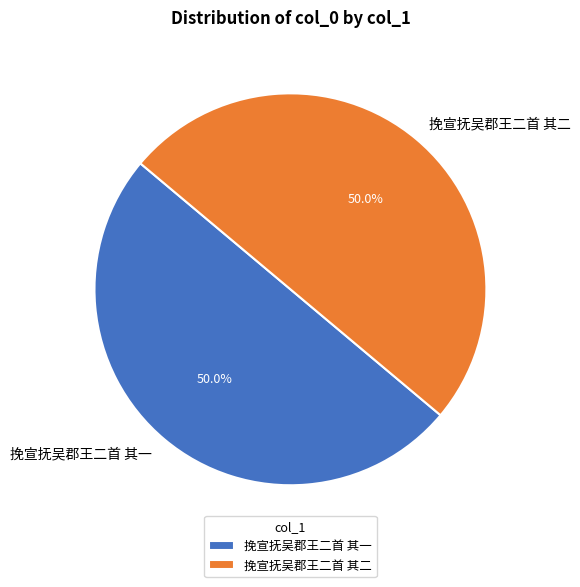

True or false: 挽宣抚吴郡王二首 其一 accounts for 50% of the total.

True